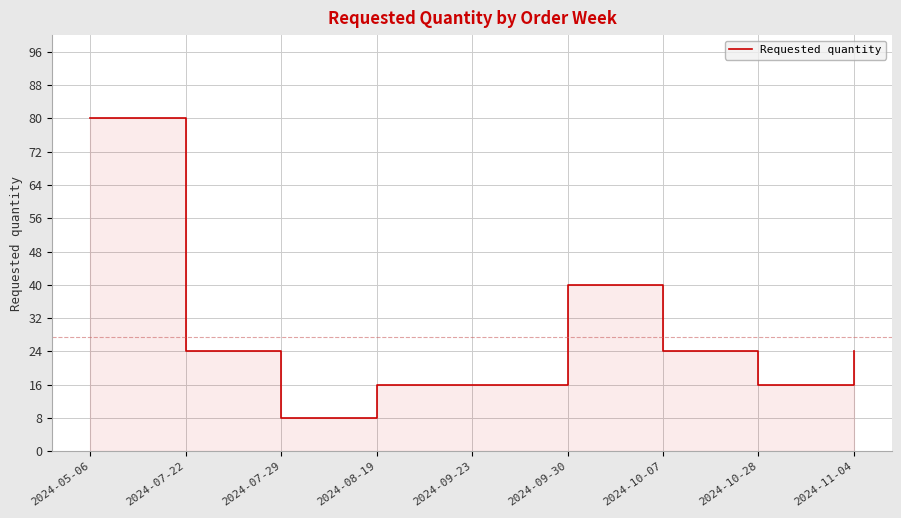

How many lines are shown in the chart?

1